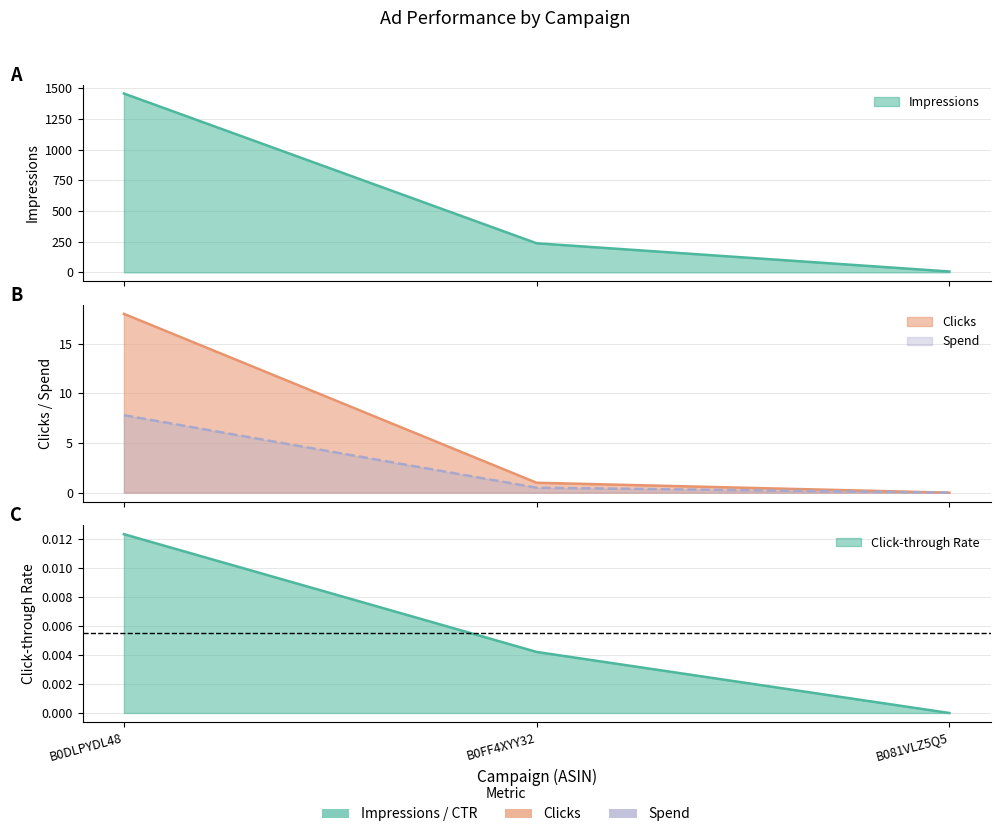

What is the label of the 1st point from the right?

B081VLZ5Q5